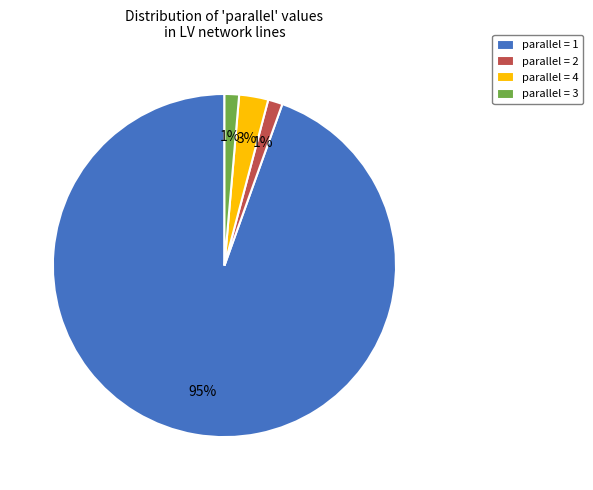

True or false: parallel = 2 accounts for 1% of the total.

True